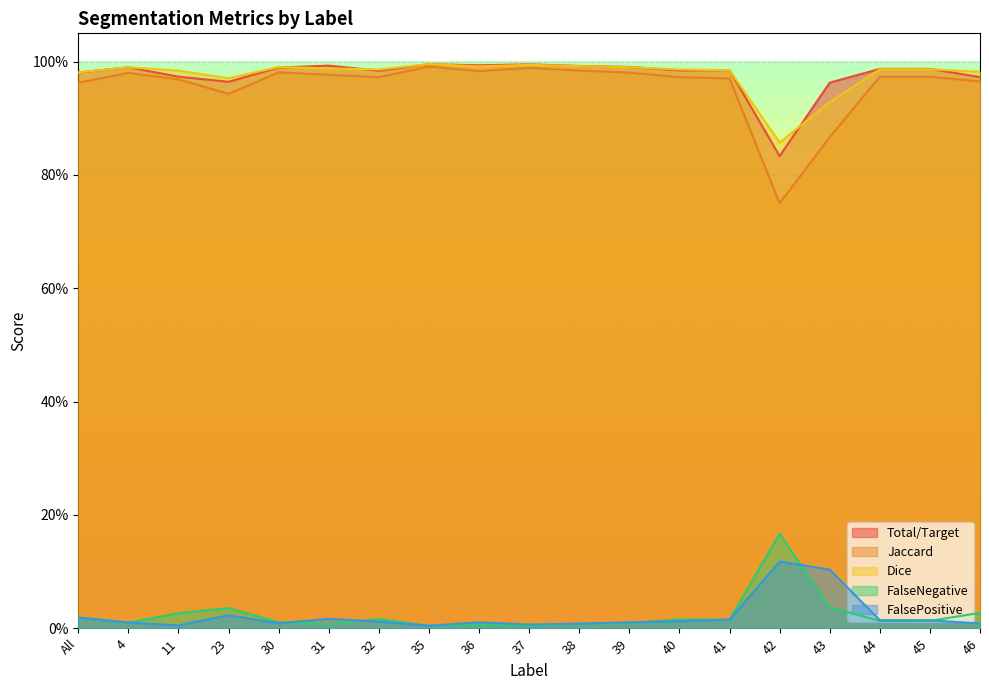

What is the label of the 8th point from the right?

39